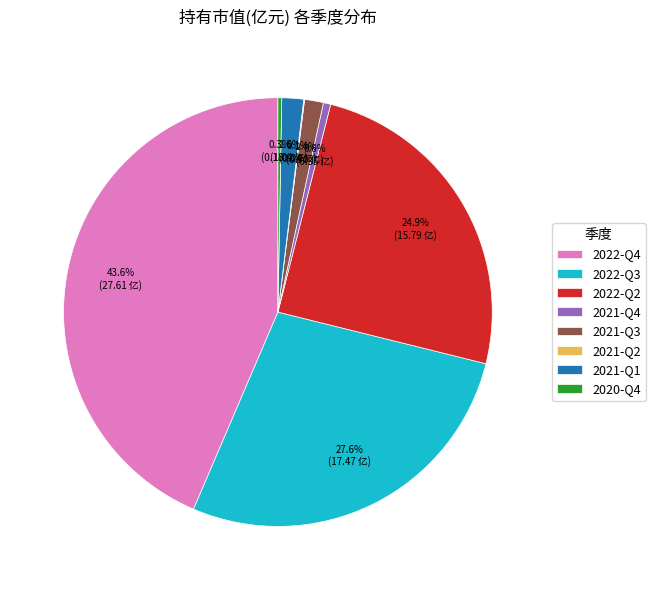

Does 2021-Q3 account for over 50% of the chart?

No